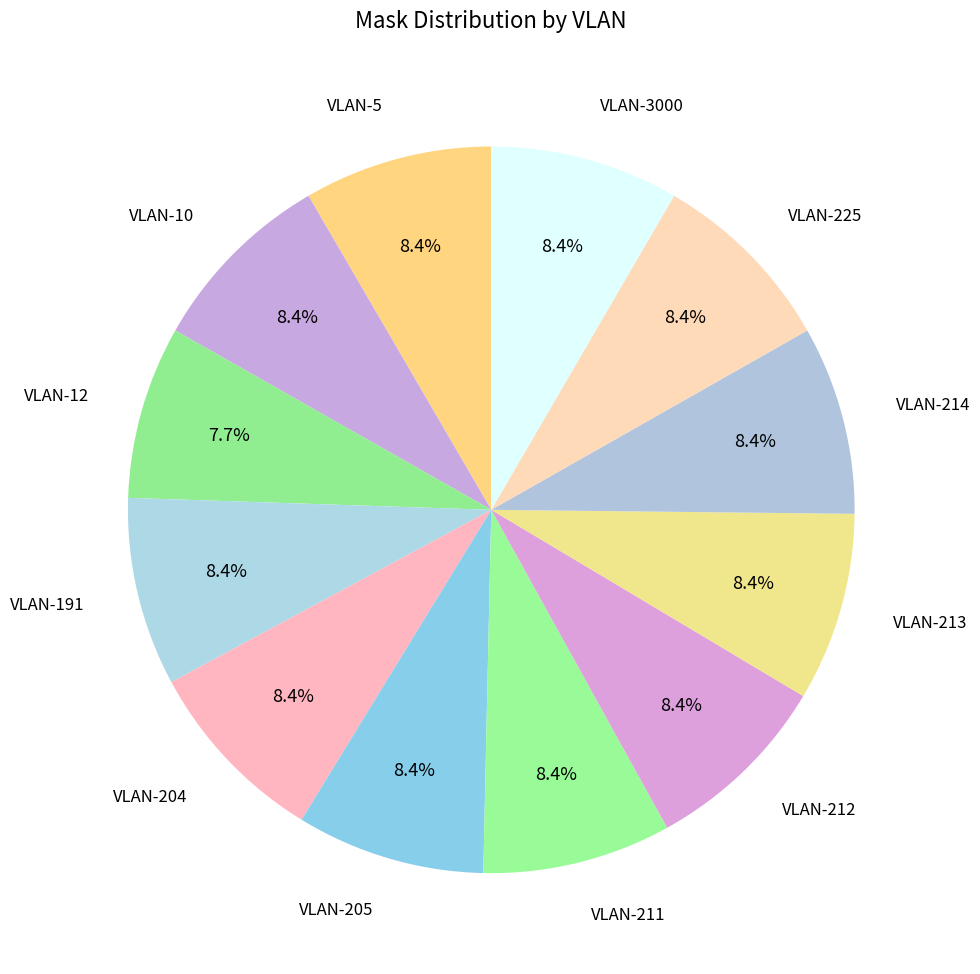

Does VLAN-214 account for over 50% of the chart?

No